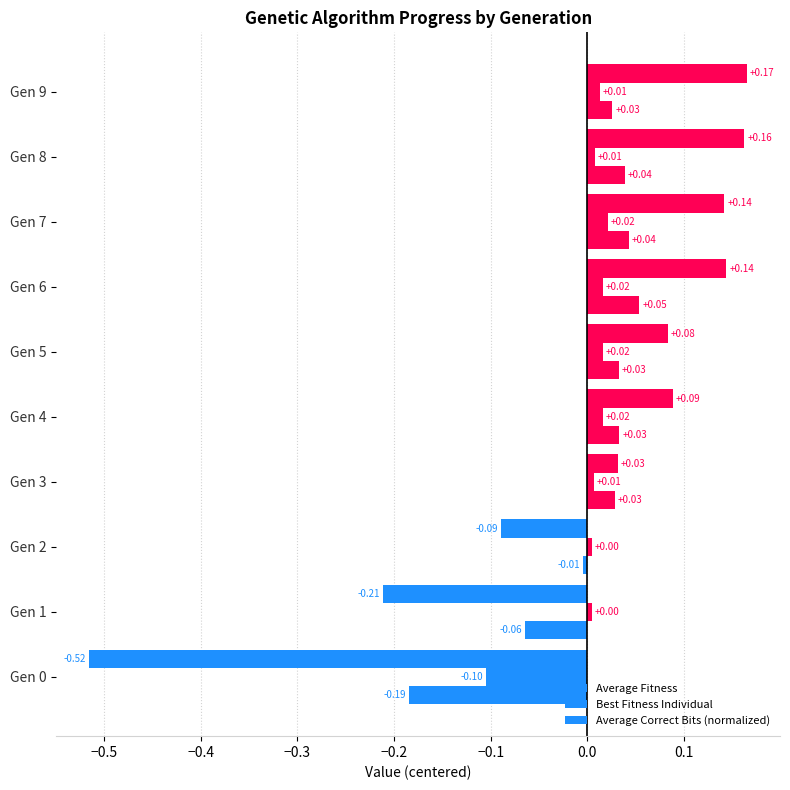

Reading right to left, extract all data points from this chart.

Average Fitness: 0.2	0.2	0.1	0.1	0.1	0.1	0.0	-0.1	-0.2	-0.5
Best Fitness Individual: 0.0	0.0	0.0	0.0	0.0	0.0	0.0	0.0	0.0	-0.1
Average Correct Bits (normalized): 0.0	0.0	0.0	0.1	0.0	0.0	0.0	-0.0	-0.1	-0.2